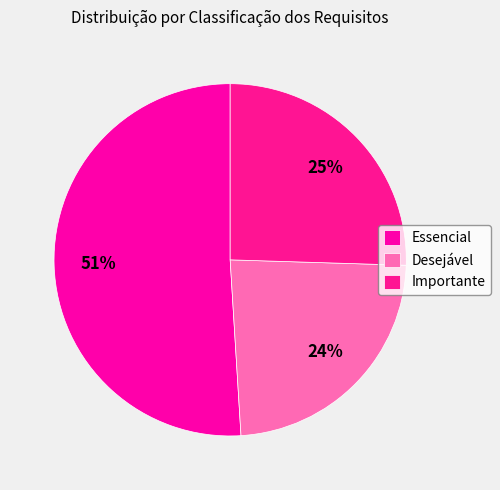

Which slice is the largest?

Essencial